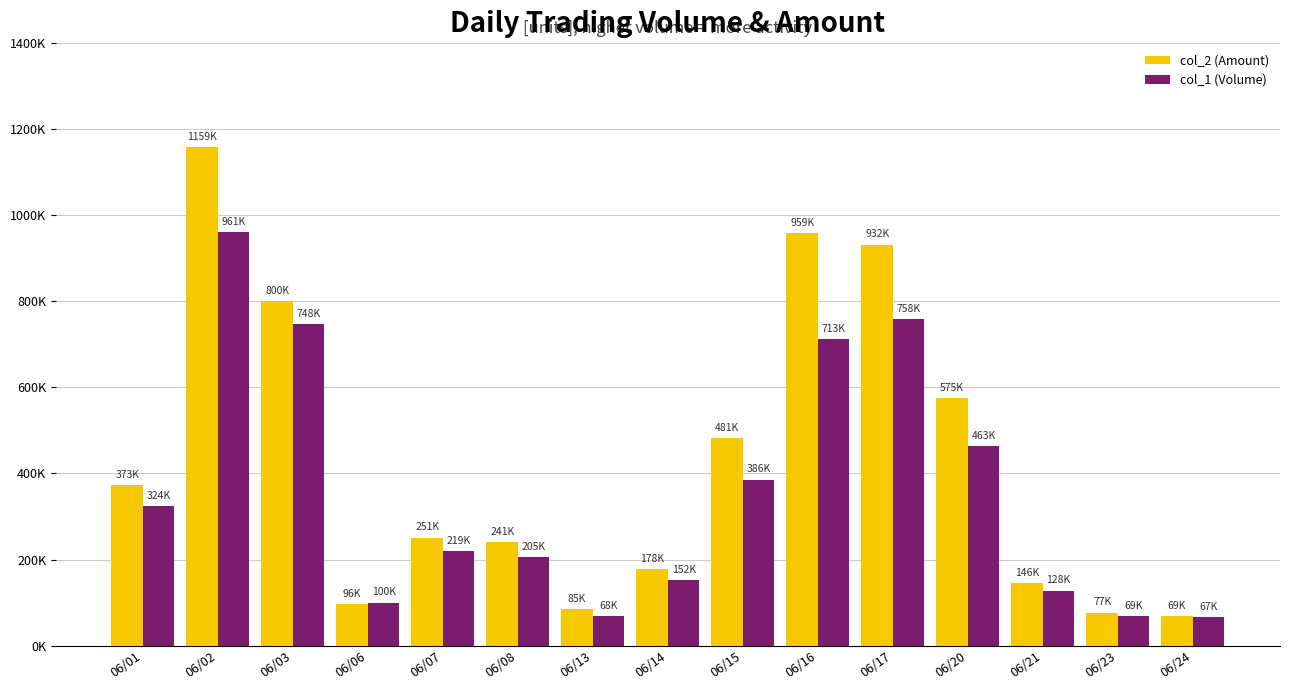

List the labels in order of col_1 (Volume) value, largest first.

06/02, 06/17, 06/03, 06/16, 06/20, 06/15, 06/01, 06/07, 06/08, 06/14, 06/21, 06/06, 06/23, 06/13, 06/24